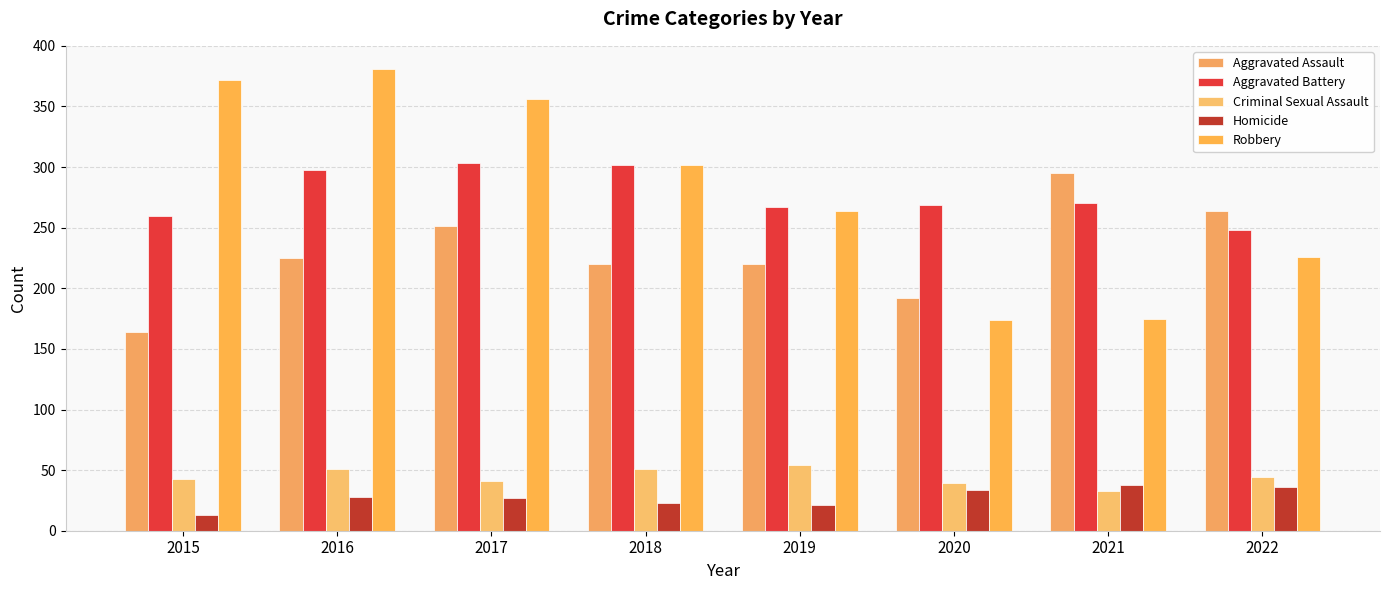

Are the bars grouped side by side (vs. stacked)?

Yes